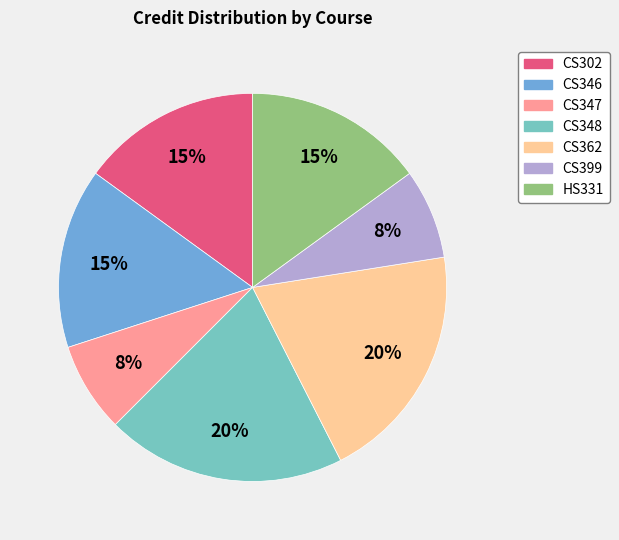

How many segments does this pie chart have?

7